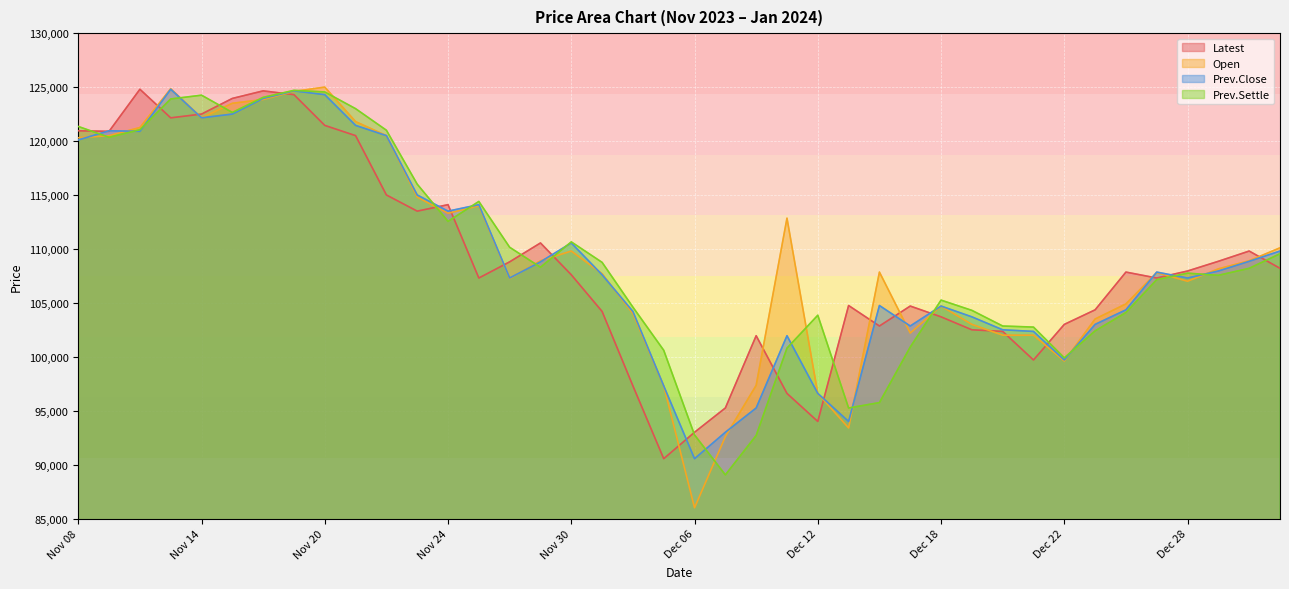

What is the label of the 36th point from the left?

Dec 27